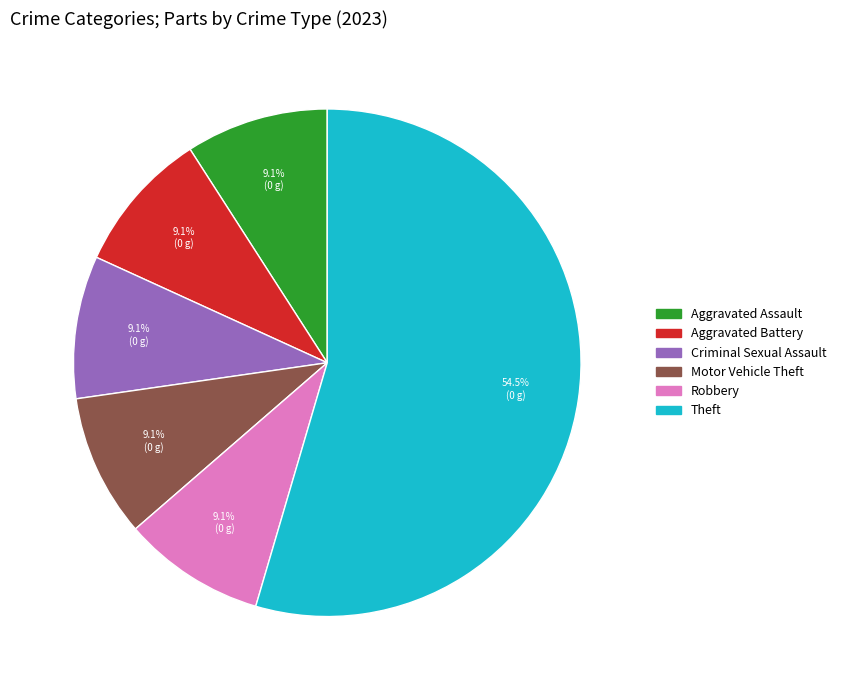

Which category has the biggest portion of the pie?

Theft